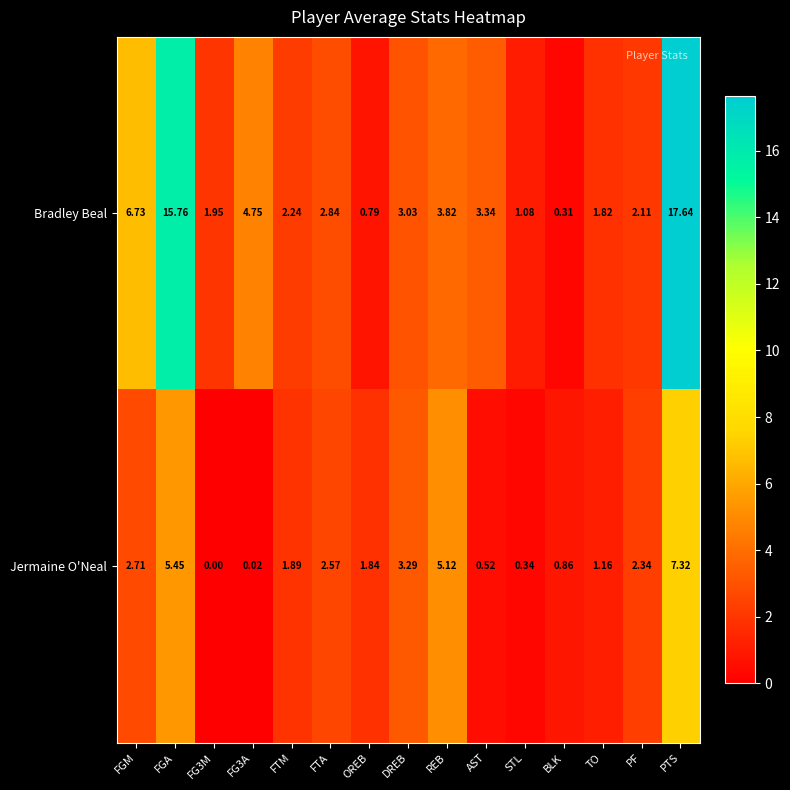

At how many categories does at least one series exceed 10?

2